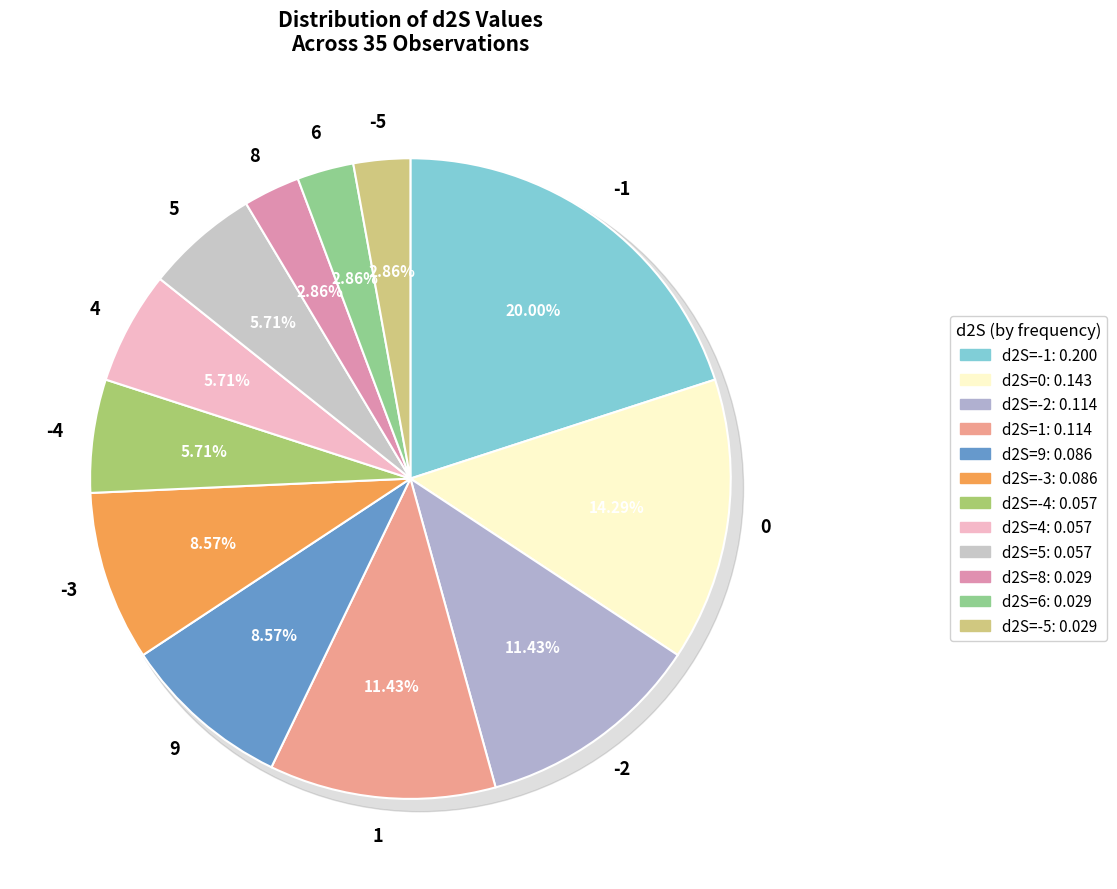

Does any single category account for the majority?

No